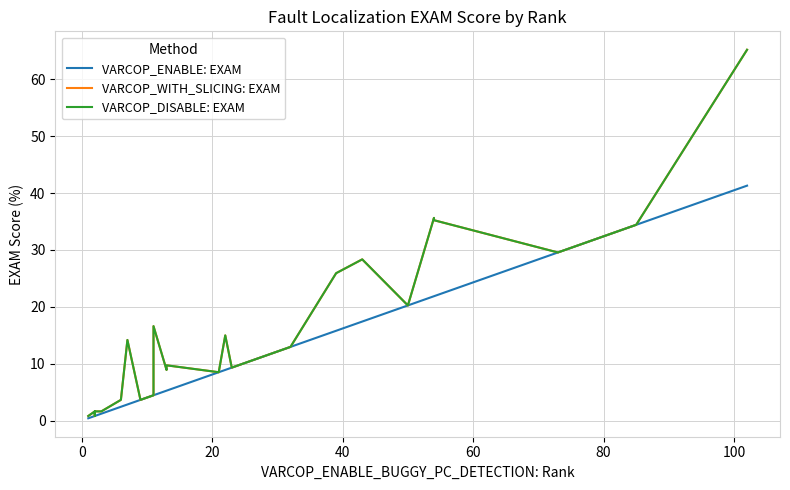

Does the chart have visible grid lines?

Yes